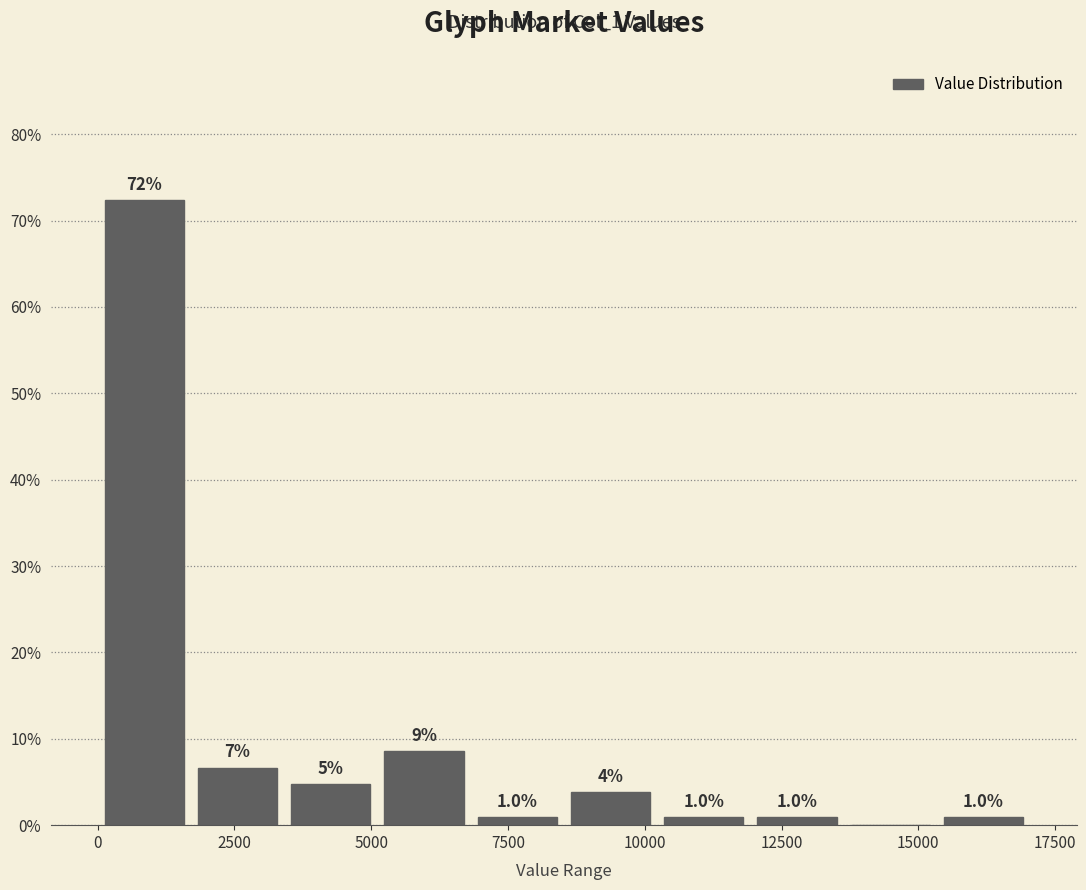

Read against the x-axis, roughly where is the centre of the tallest bar?

1000